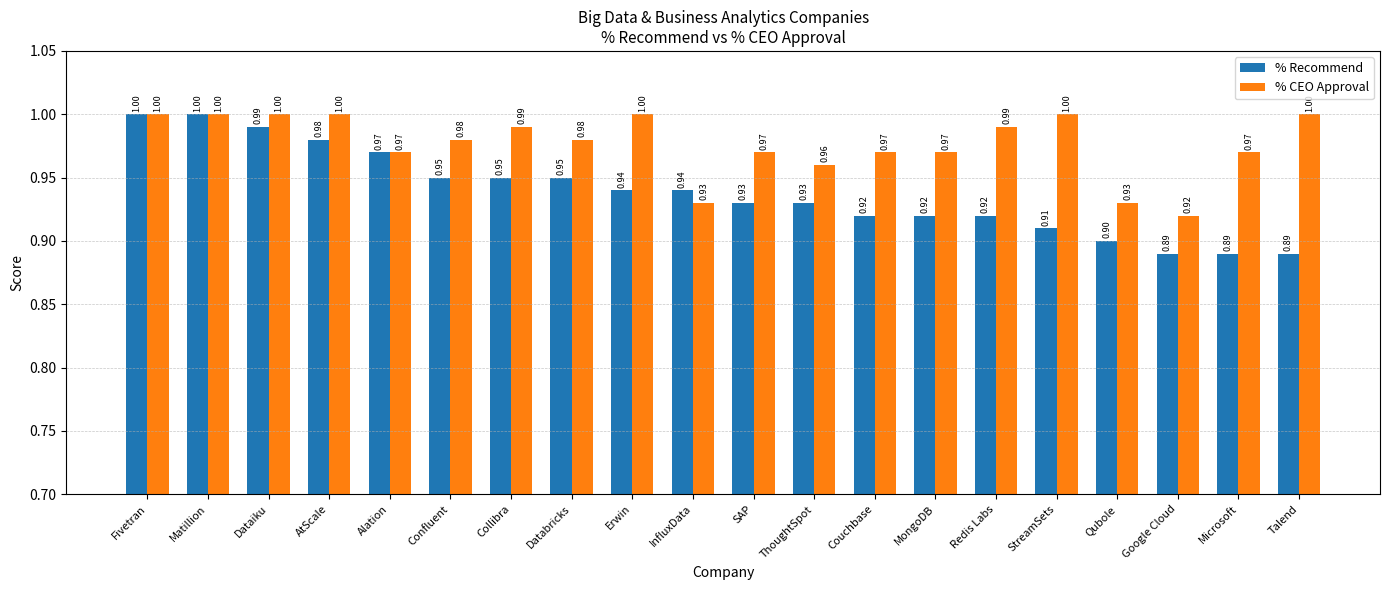

What is the approximate value of % Recommend at Redis Labs?

0.9